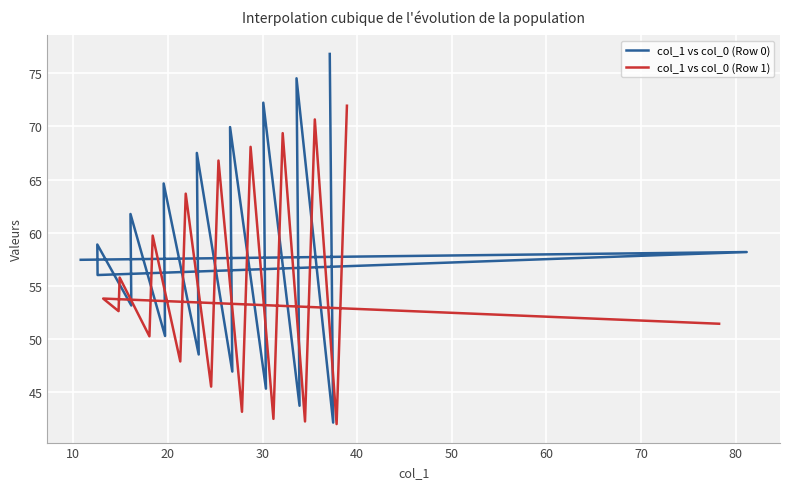

In col_1 vs col_0 (Row 0), how many points are lower than both neighbors (excluding endpoints)?

8